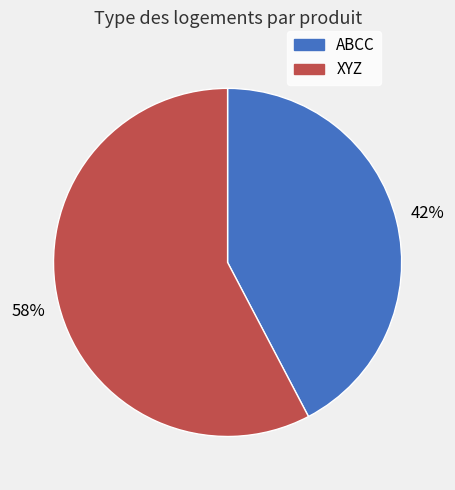

True or false: ABCC accounts for 56% of the total.

False